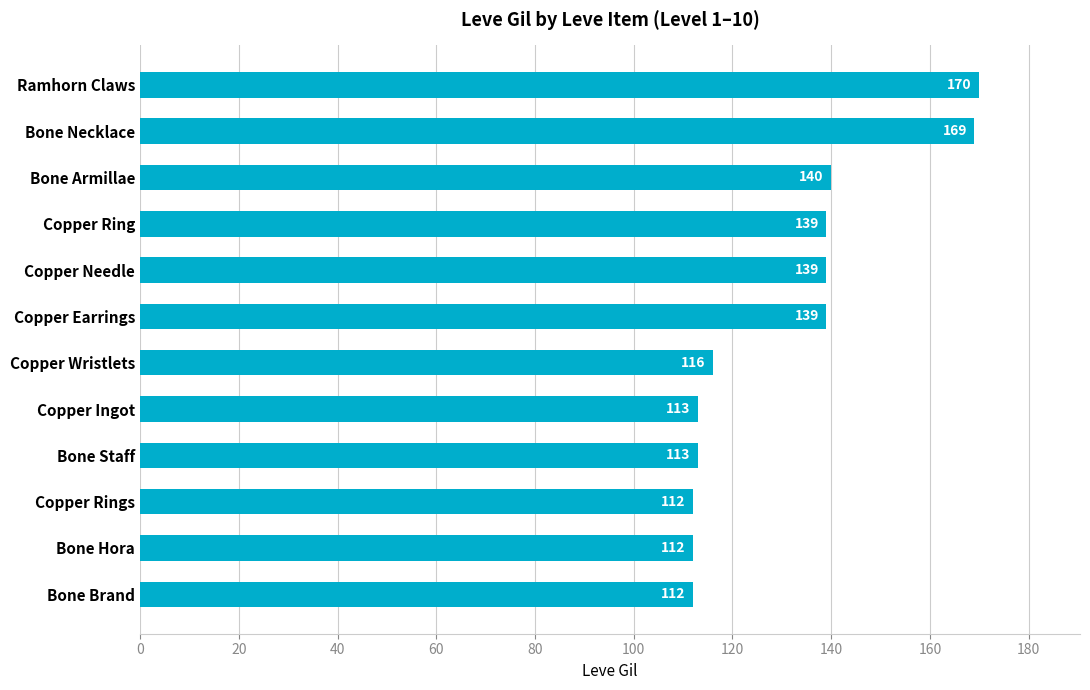

What is the maximum value shown in the chart?

170